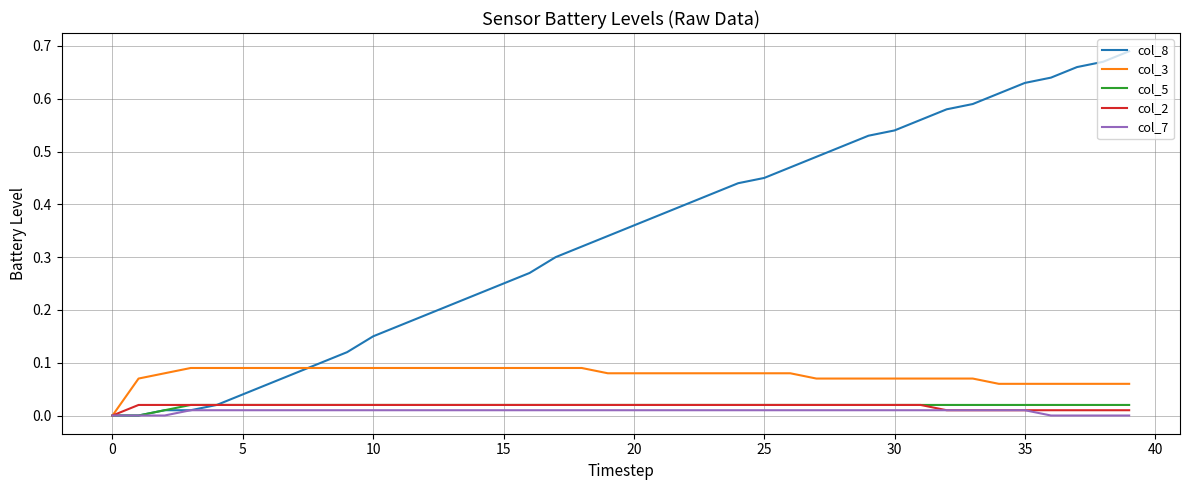

Which series has the widest spread of values?

col_8